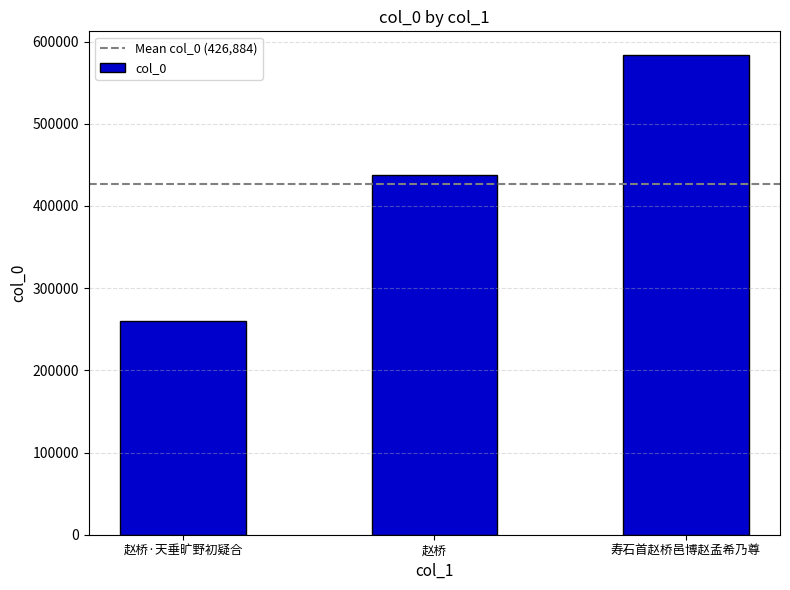

The value at 赵桥·天垂旷野初疑合 is 259769. True or false?

True